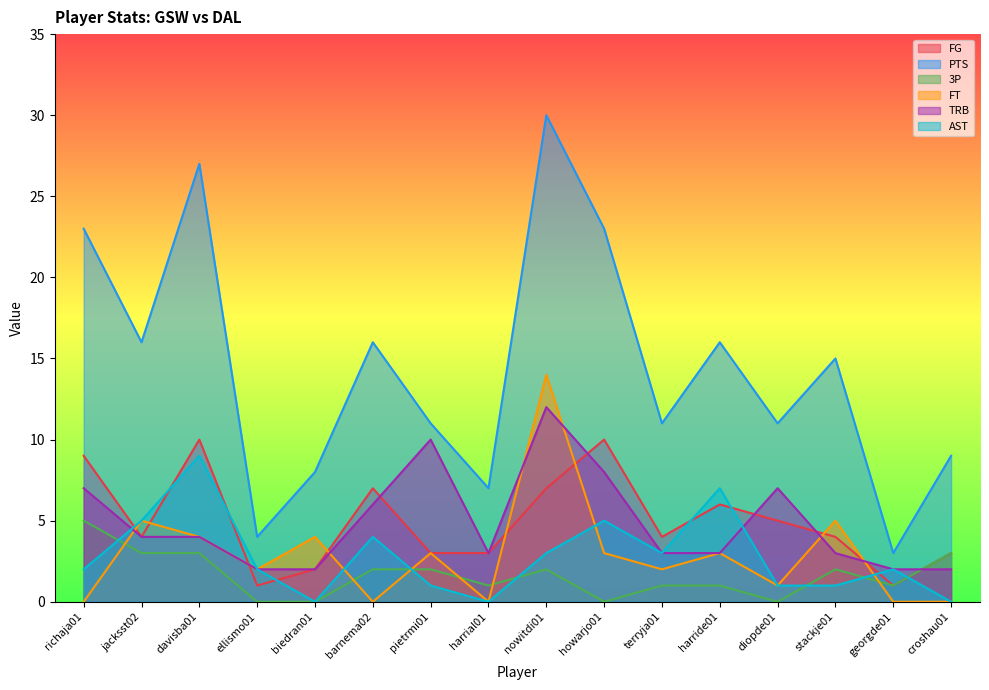

What is the label of the 11th point from the left?

terryja01